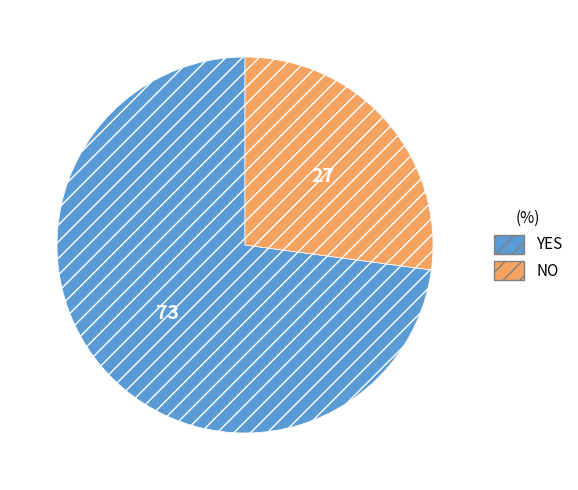

Combined, do YES and NO account for over 50%?

Yes